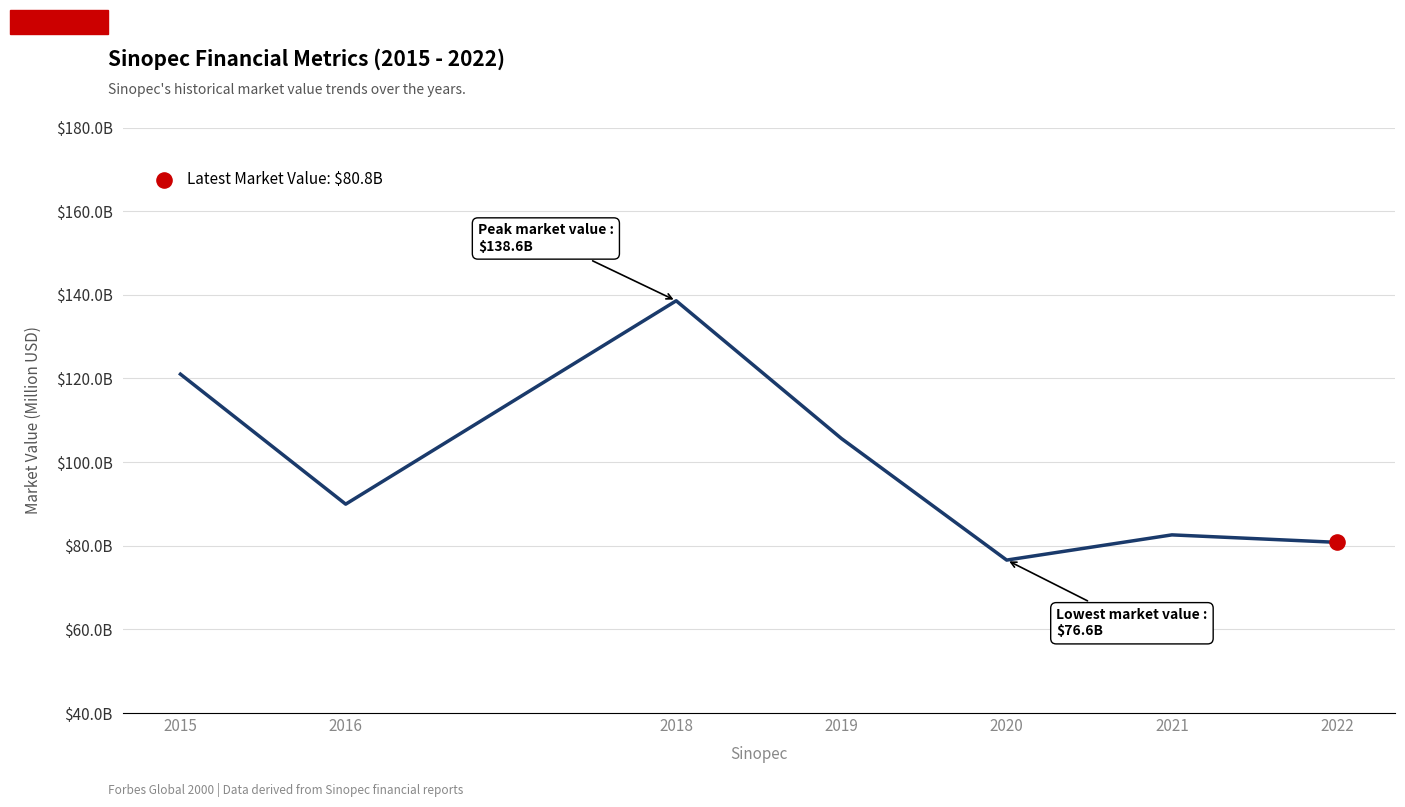

What is the change in value from 2018 to 2020?

-61999